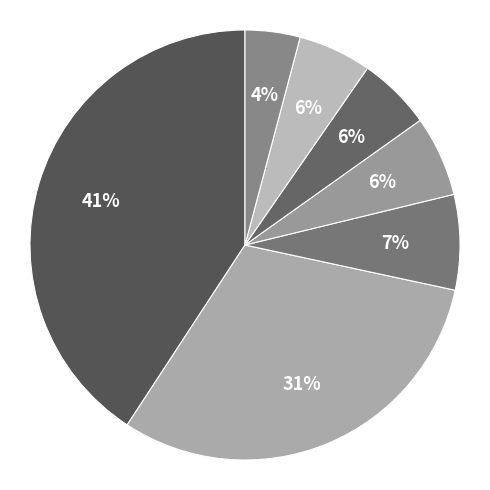

Rank the categories by value from highest to lowest.

Attica (region), Greece, Central Macedonia, Greece, Thessaly, Greece, Western Greece, Greece, Central Greece (region), Greece, Eastern Macedonia and Thrace, Greece, Epirus (region), Greece